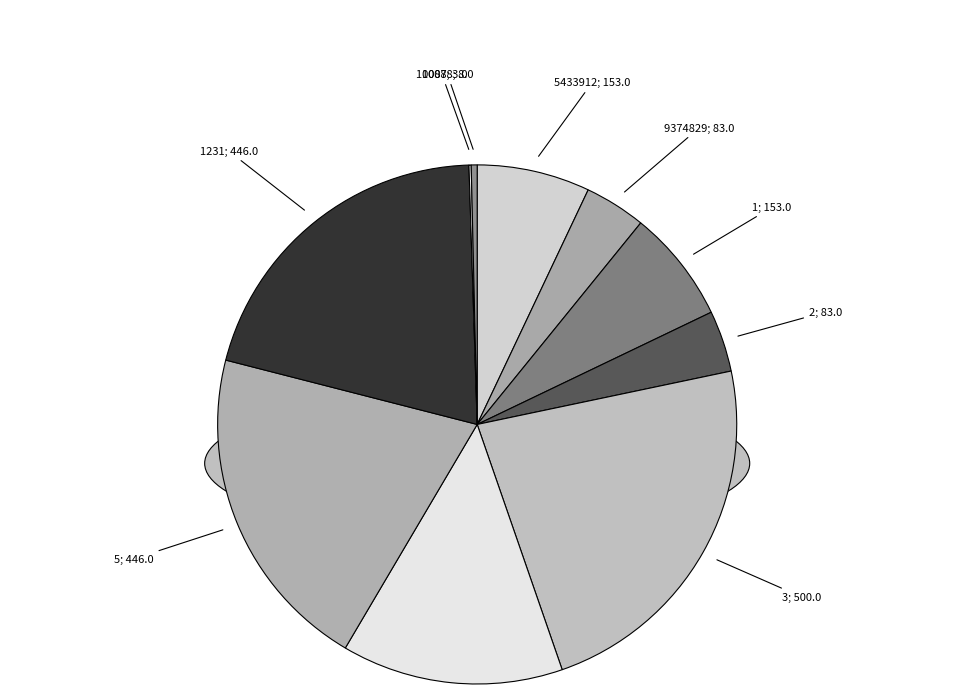

Is it true that 9374829 is 1% of the pie?

False